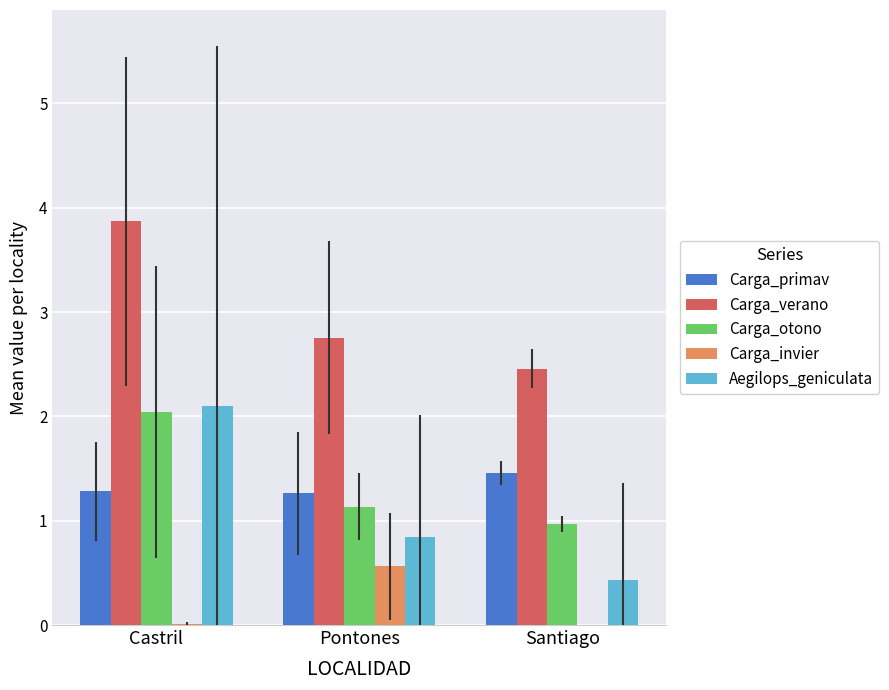

The Carga_otono series shows 1.0 at Santiago. True or false?

True